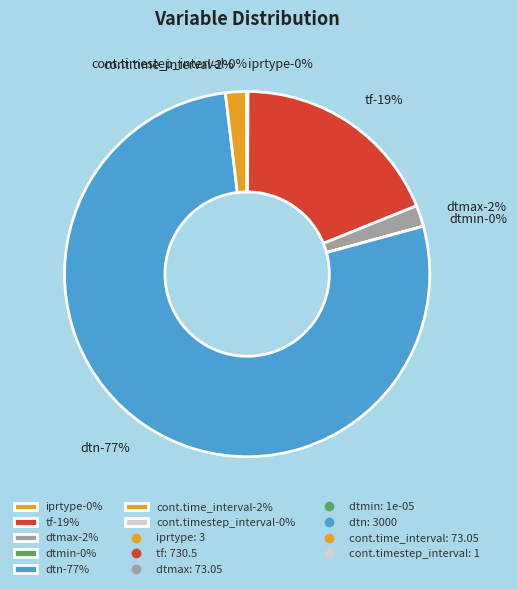

How much of the chart is everything except ti?

100.0%